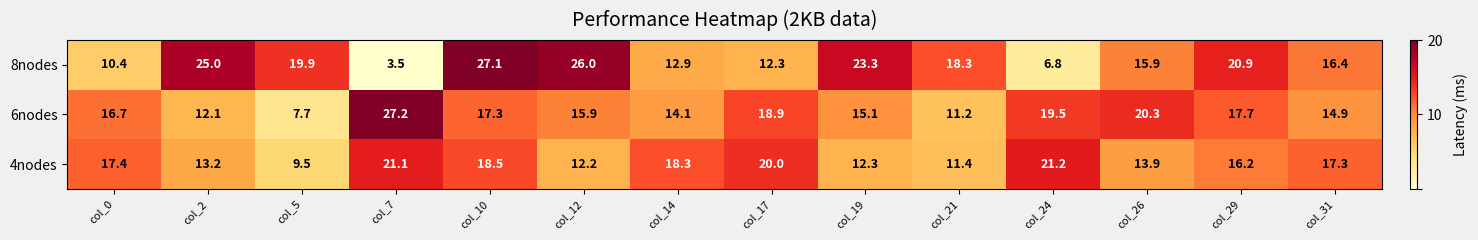

At which label is 8nodes closest to 15?

col_26